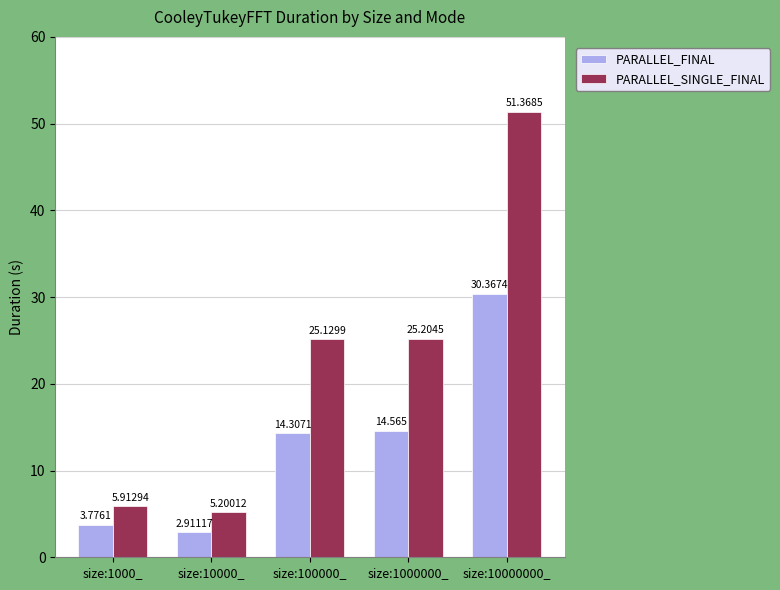

How many groups of bars are there?

5